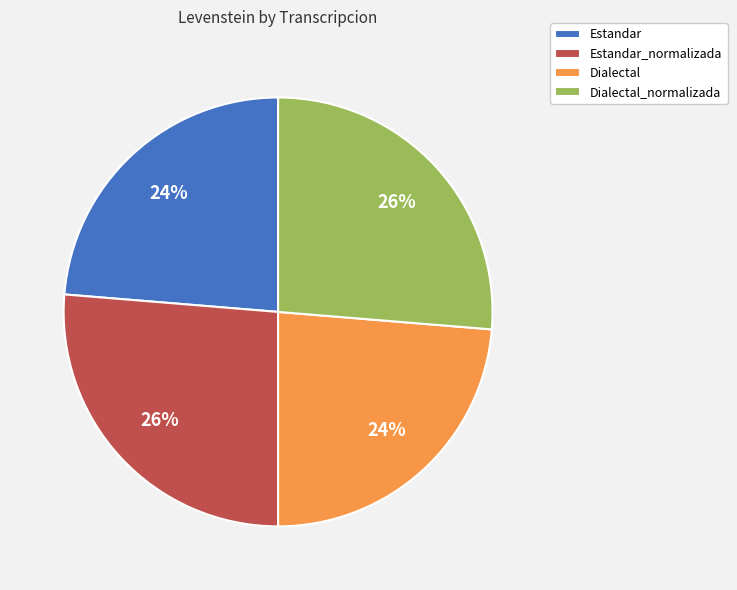

To the nearest percent, what is the average slice percentage?

25%